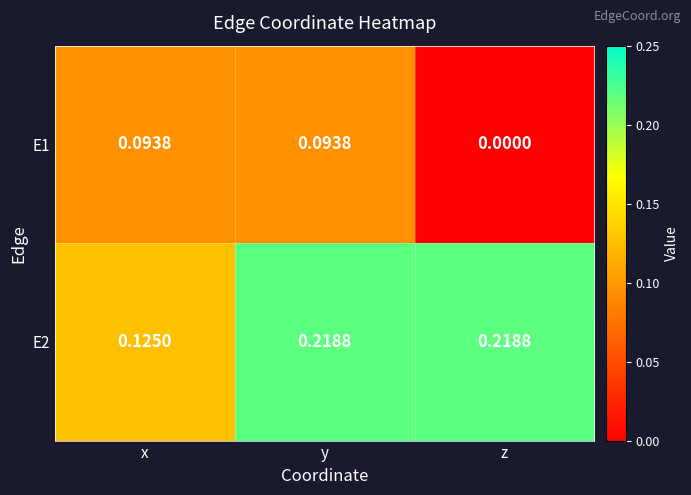

Is the value of E1 at y greater than the value of E2 at y?

No